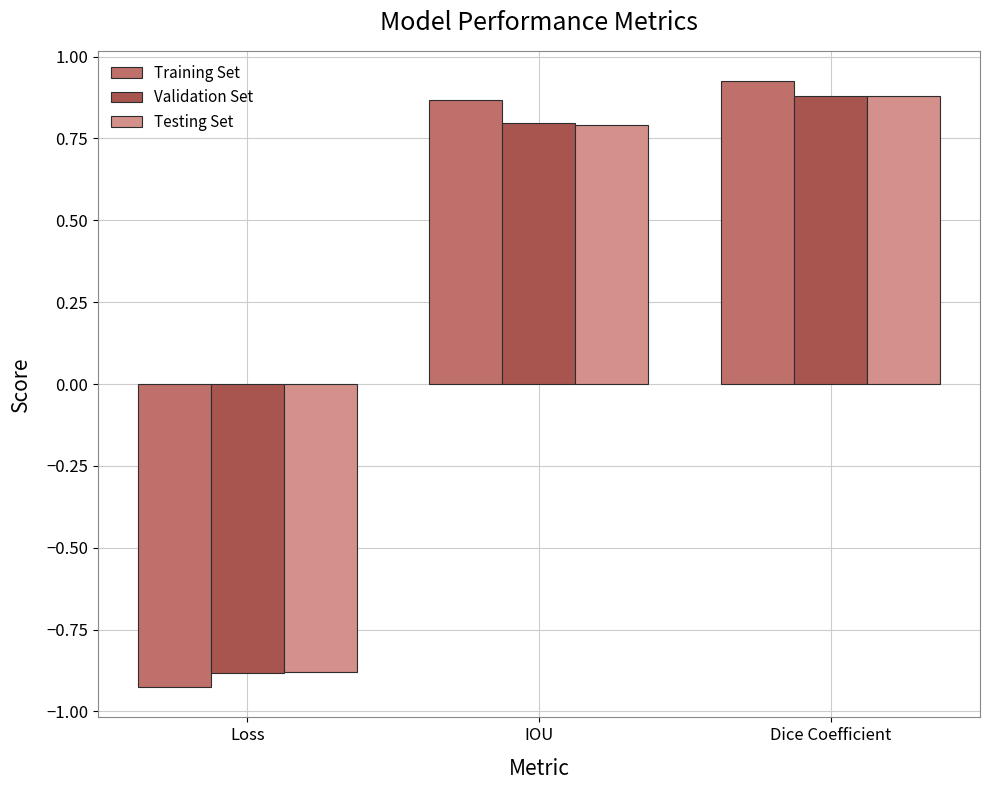

What is the total value across all series at Loss?

-2.7